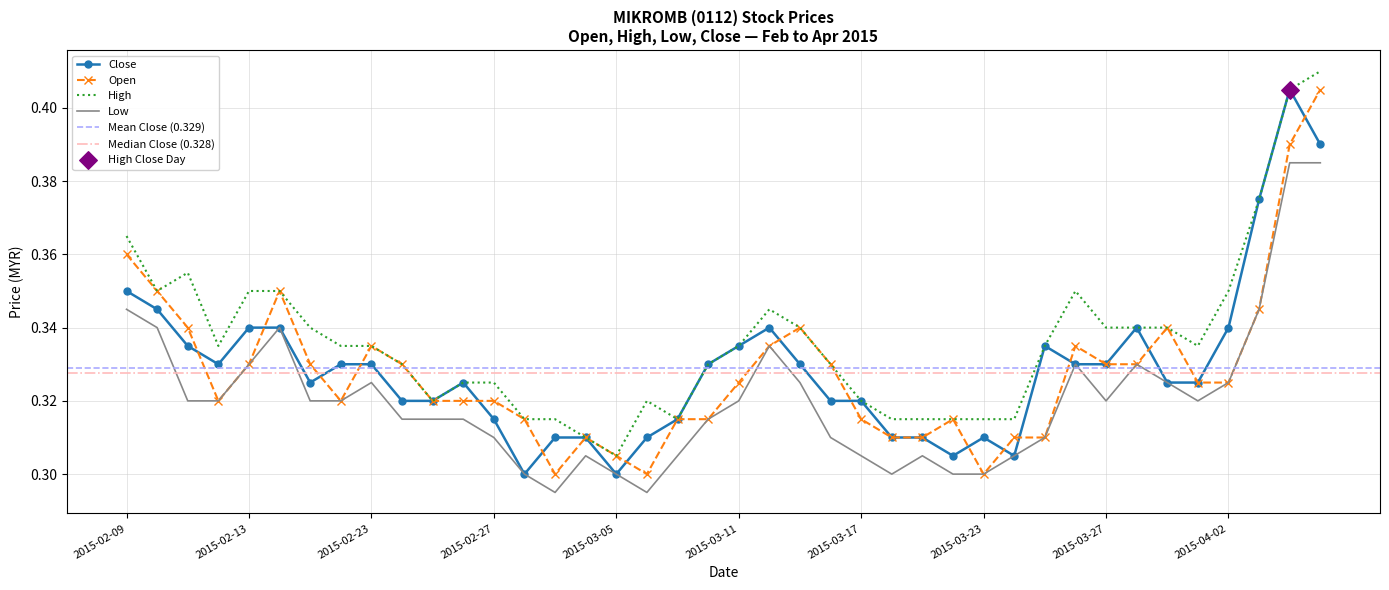

Which series contains the highest Y value?

high